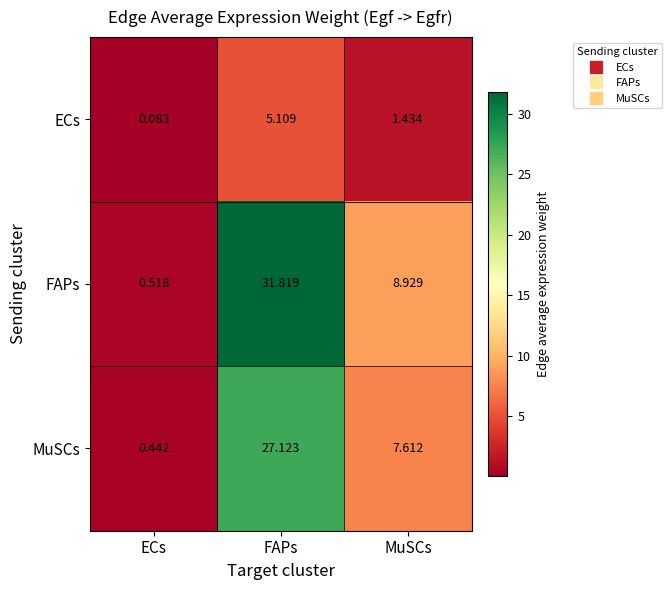

Which series has the largest total across all categories?

FAPs